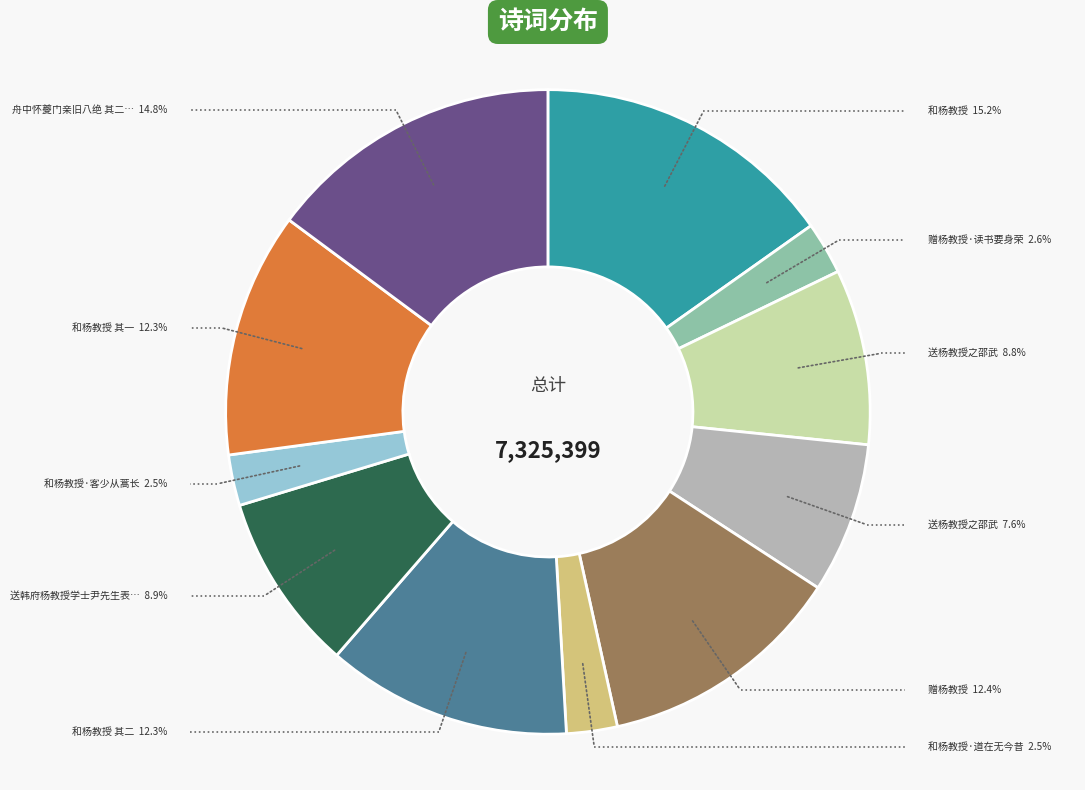

What is the total percentage of 送杨教授之邵武 and 赠杨教授·读书要身荣?

10.2%